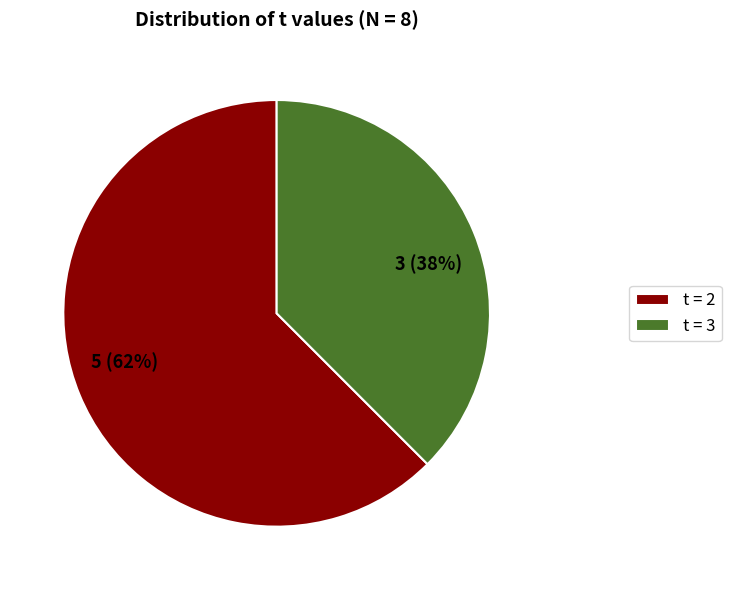

Is it true that t = 2 is 62% of the pie?

True